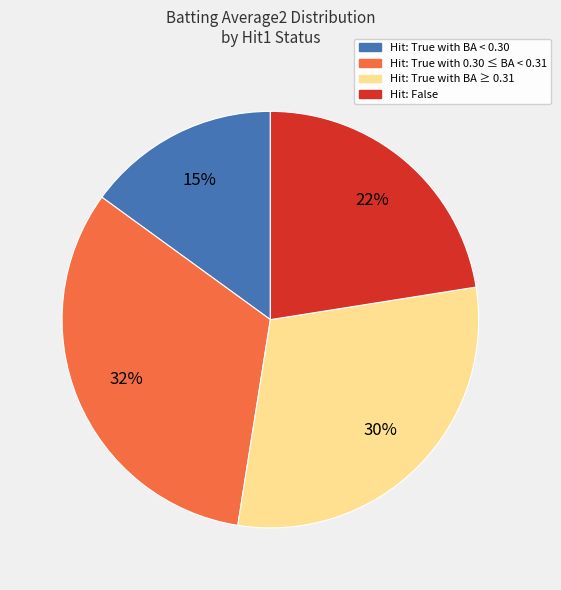

Is there any slice that represents more than half of the pie?

No